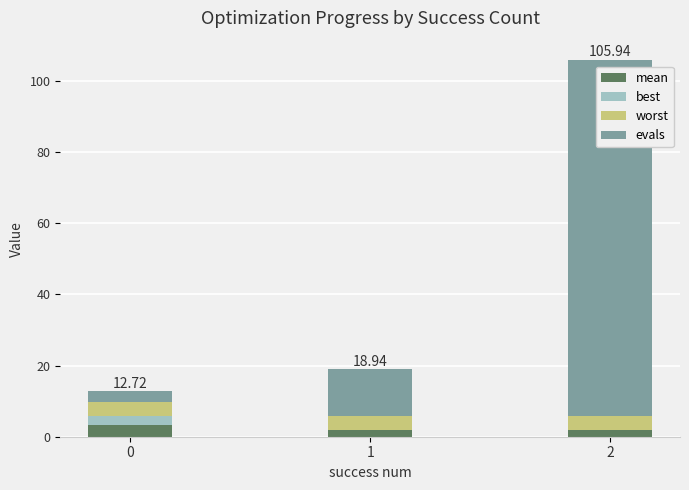

What is the total value across all series at 0?

12.7